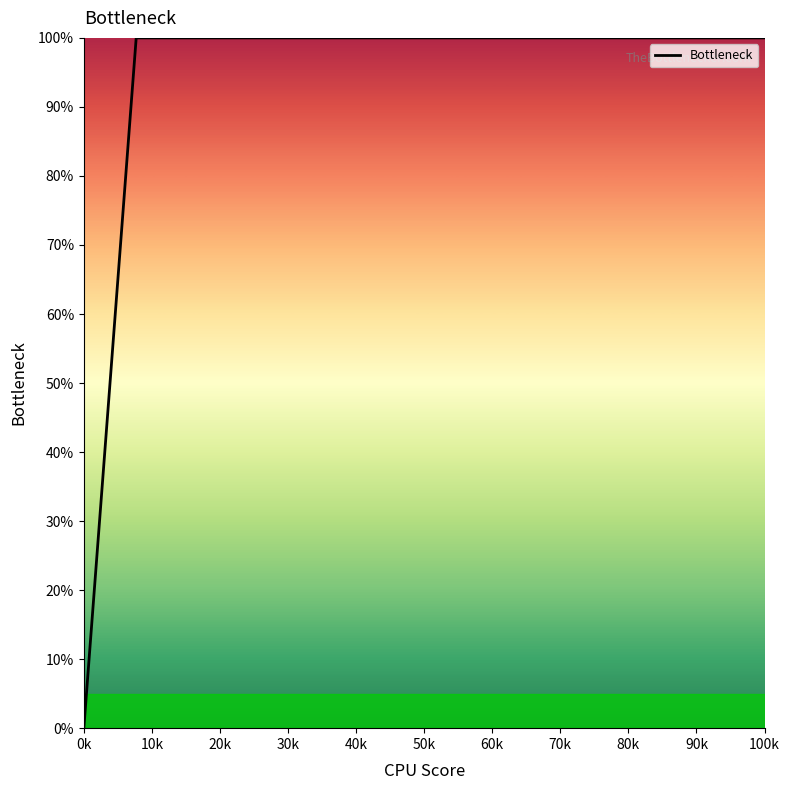

Does the chart display data point markers on the line(s)?

No